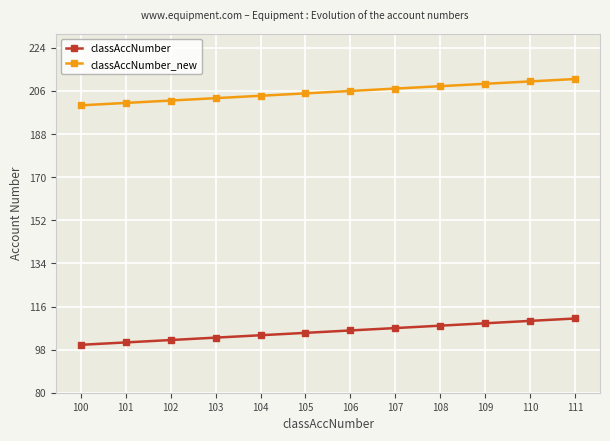

Is the value of classAccNumber_new at 111 greater than the value of classAccNumber at 101?

Yes